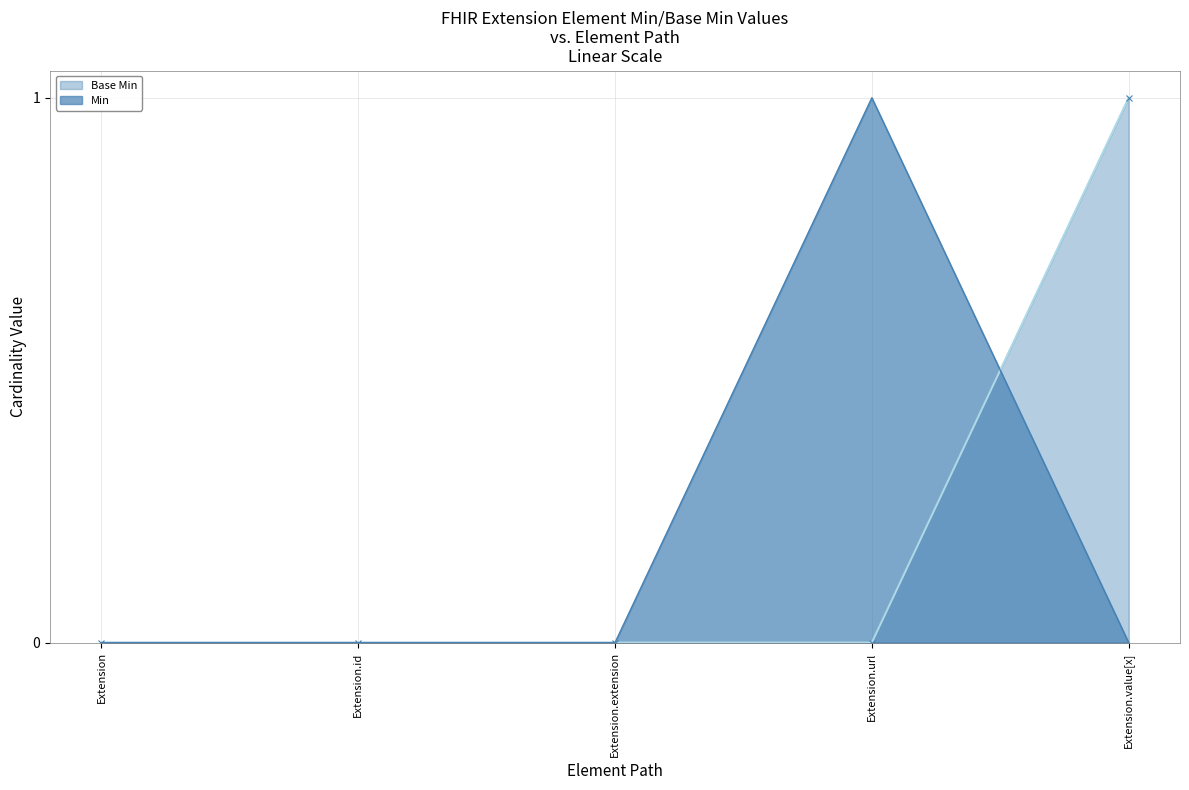

How many values in the Base Min series exceed 0?

1